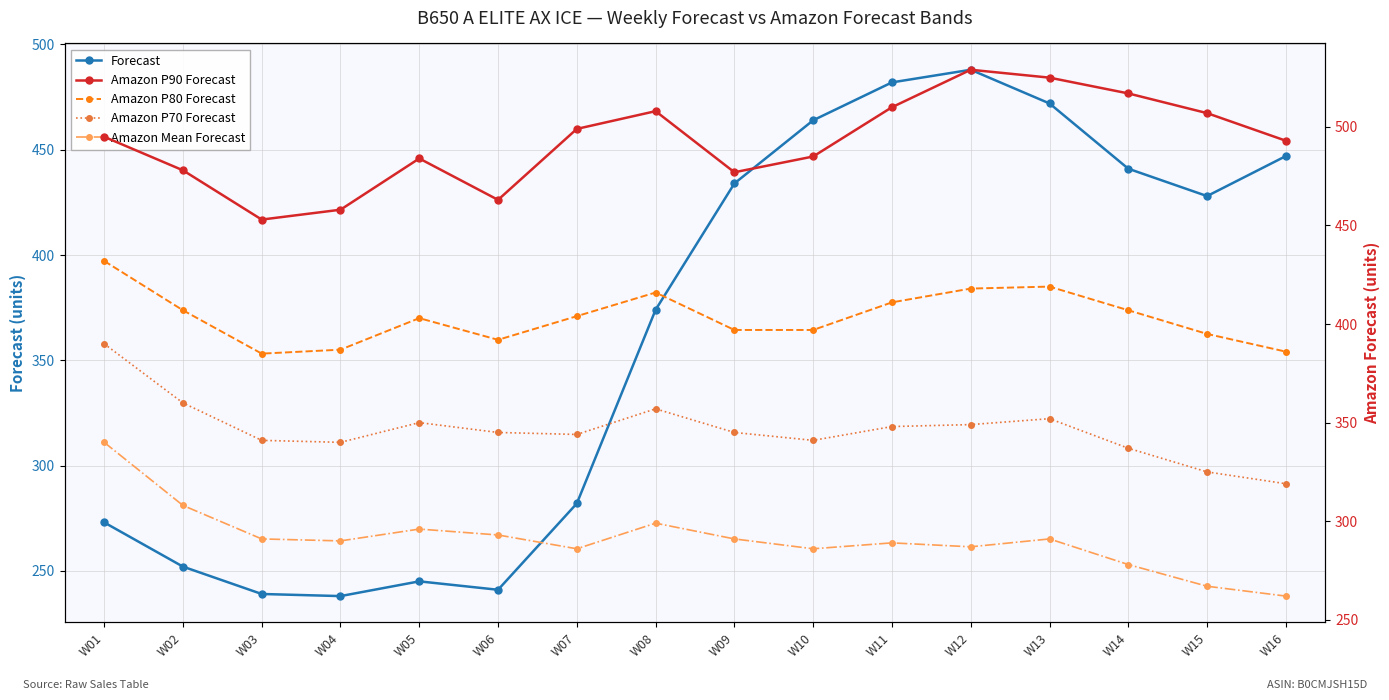

Is the value of Amazon Mean Forecast at W01 greater than the value of Amazon P70 Forecast at W10?

No